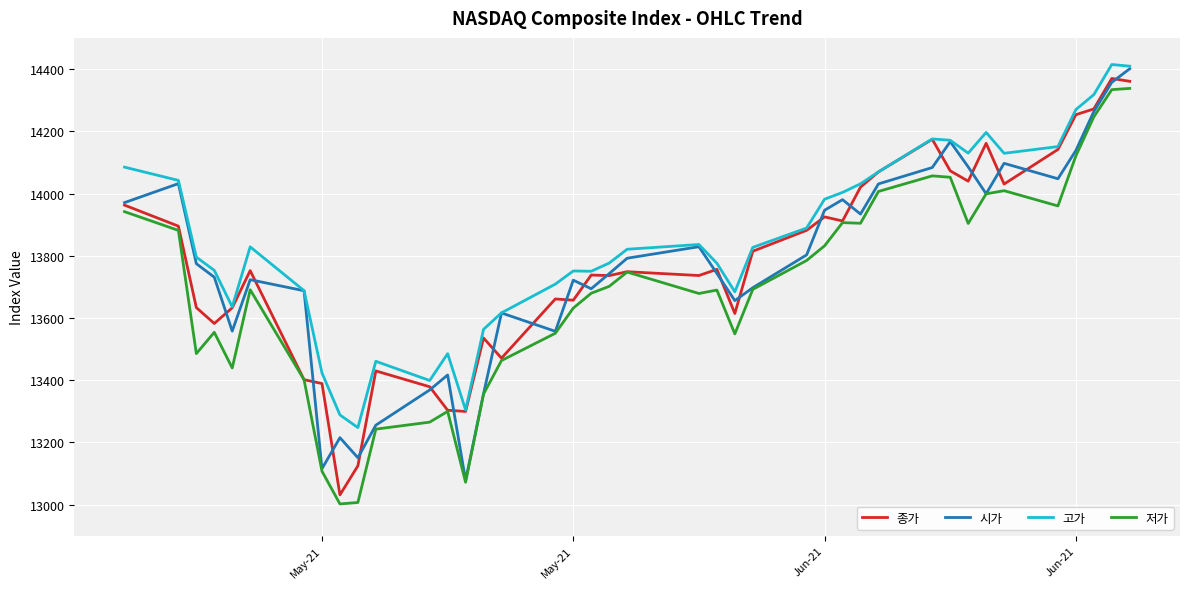

What is the lowest value of the 고가 series?

13247.9